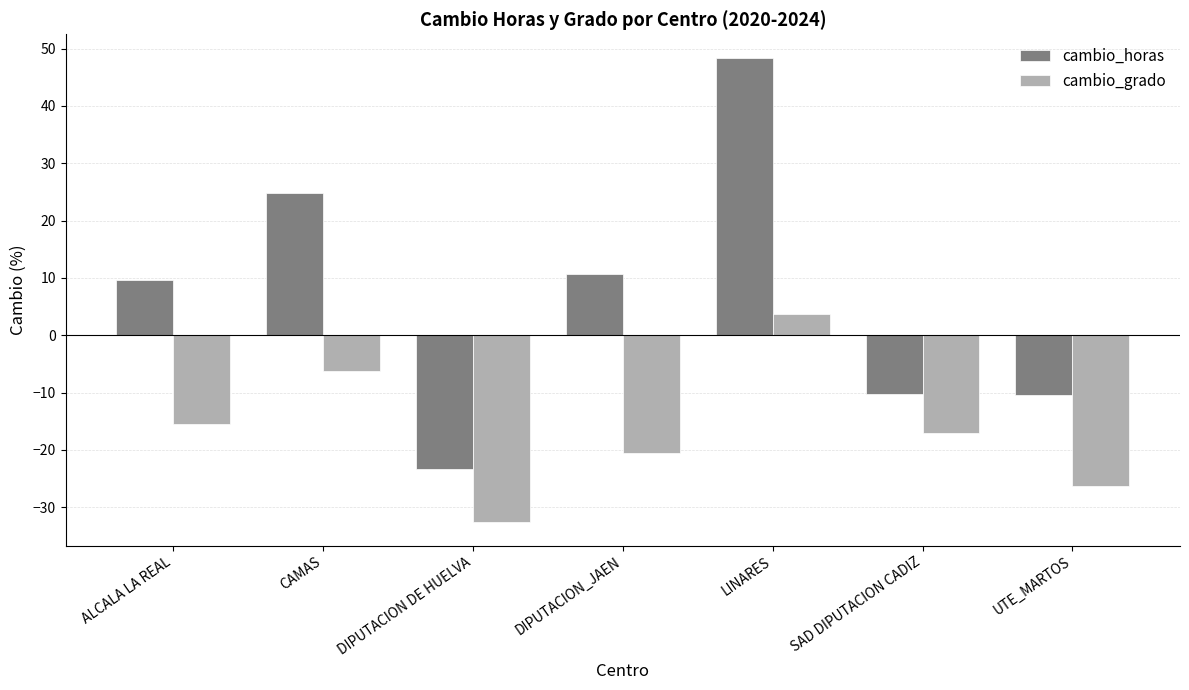

What is the sum of the cambio_grado values at ALCALA LA REAL and DIPUTACION_JAEN?

-36.0